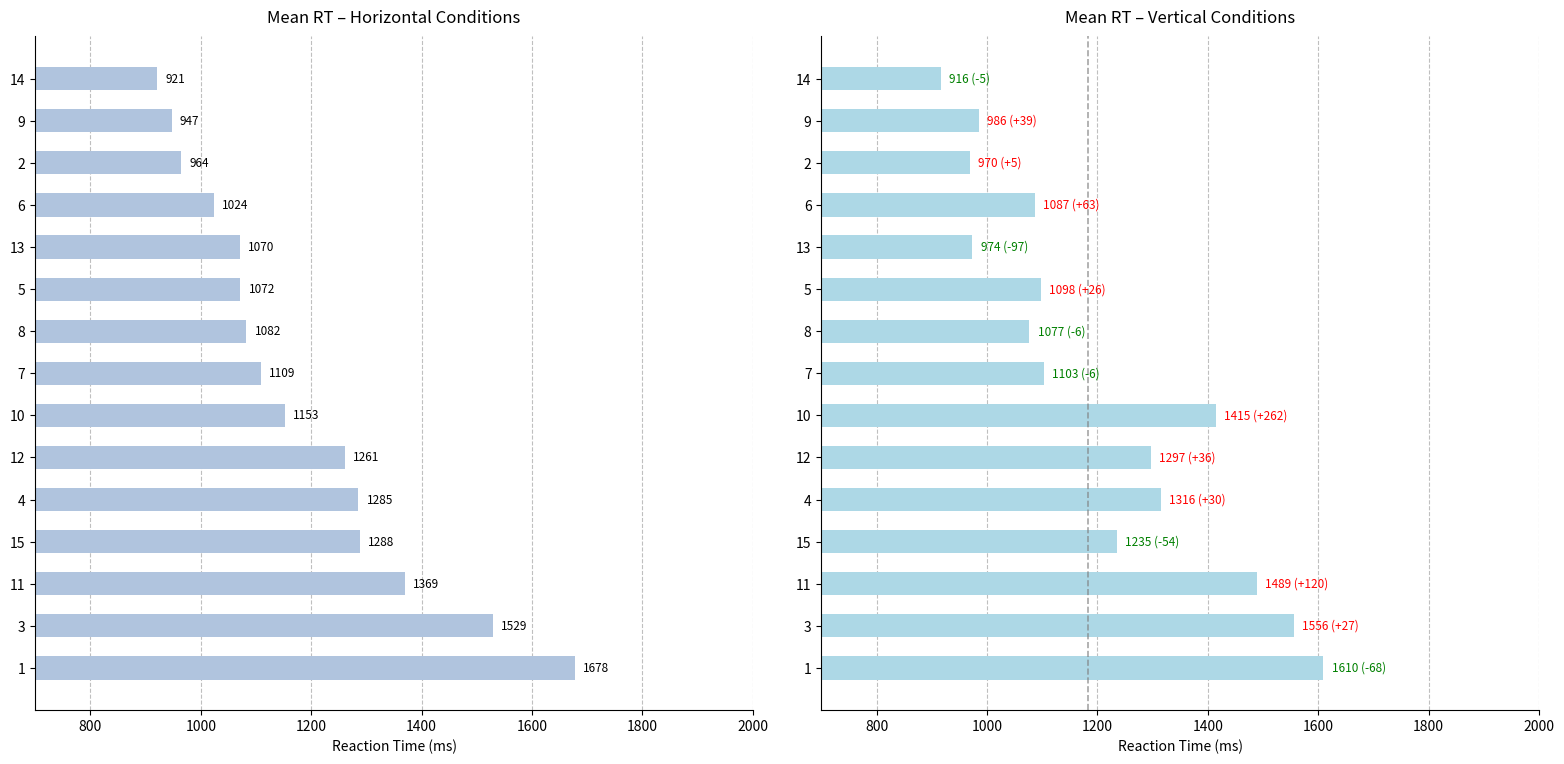

What is the value of the H_conditions bar at the 12th from the left?

1024.0